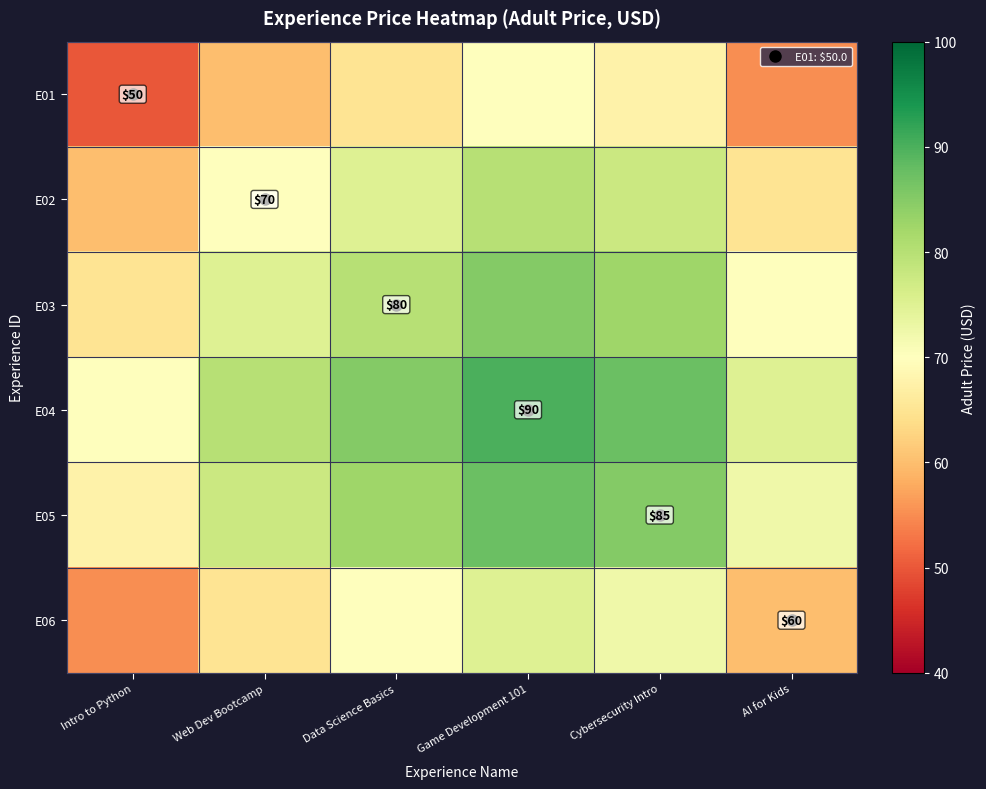

What is the highest value of the E01 series?

70.0